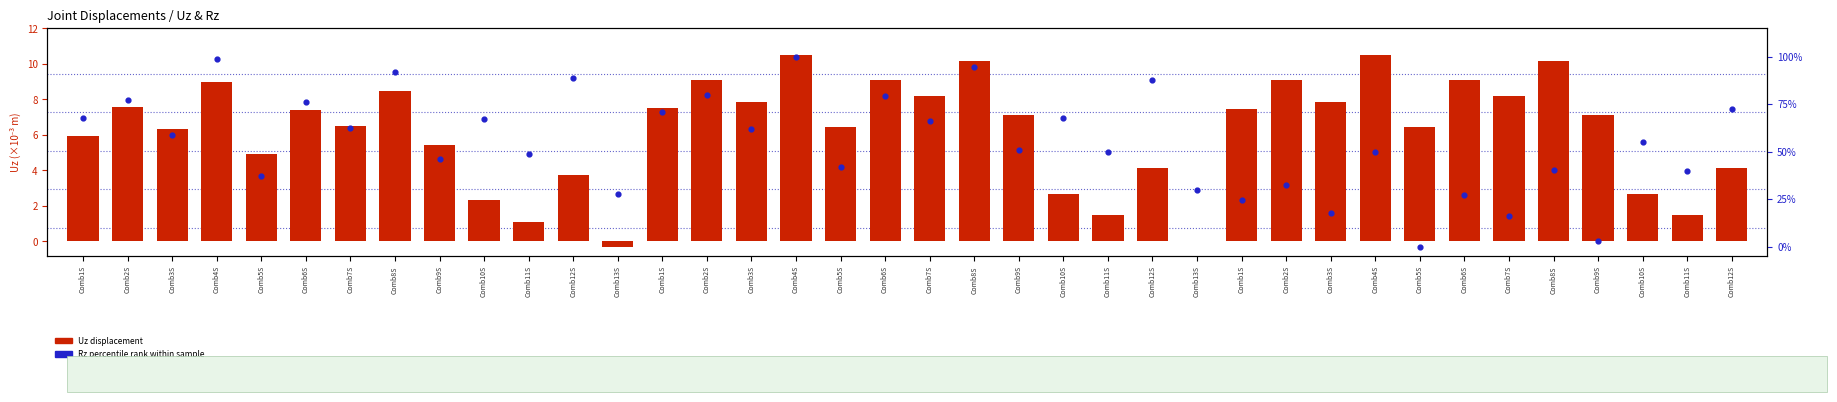

At how many categories does at least one series exceed 20?

34